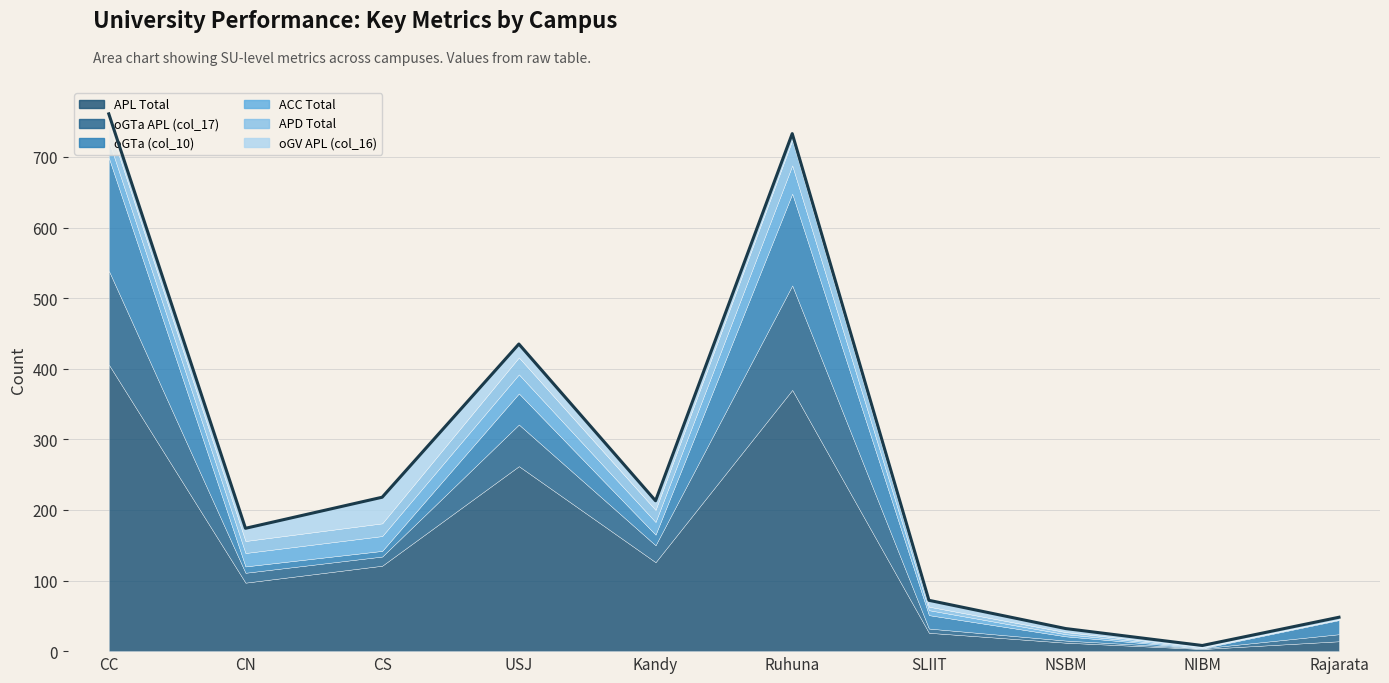

How many data points in APD Total are above 17?

4